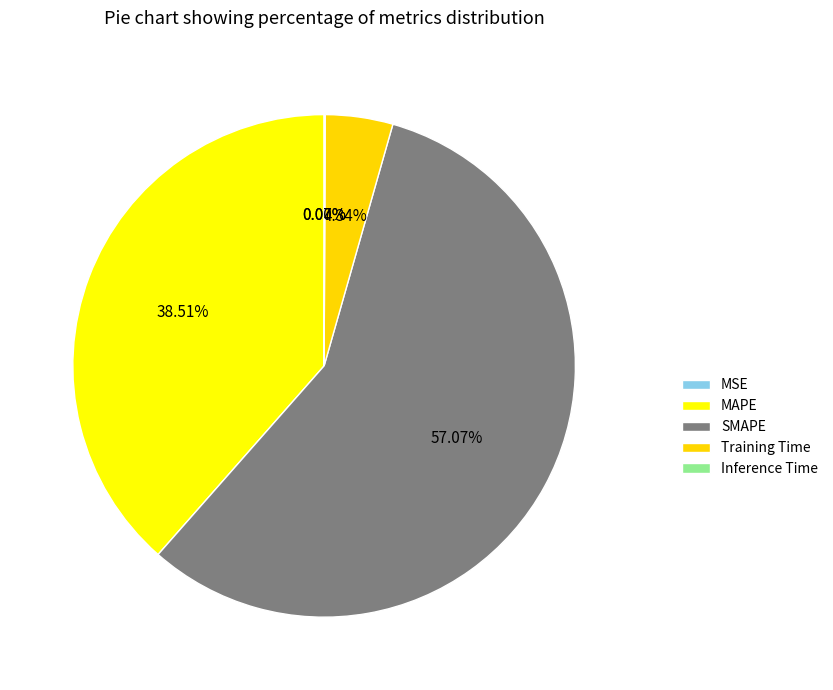

Rank the categories by value from highest to lowest.

SMAPE, MAPE, Training Time, Inference Time, MSE